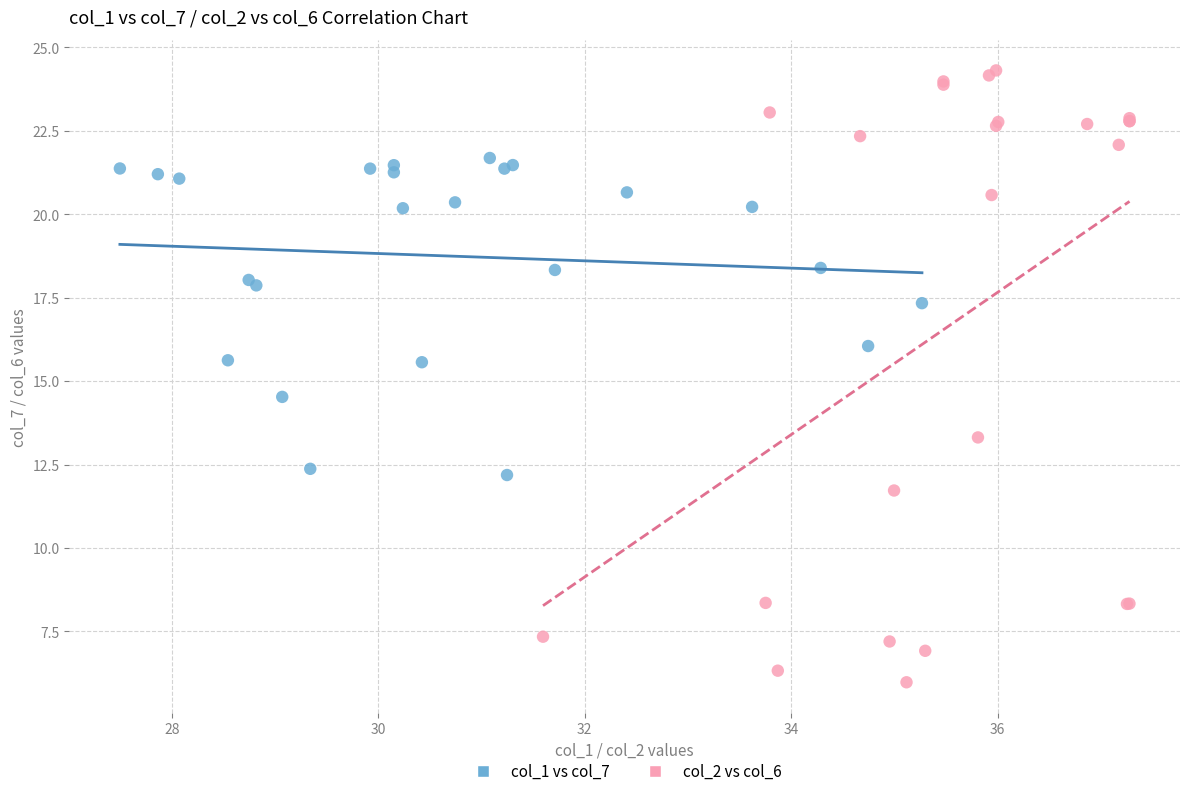

Which series contains the highest Y value?

col_2 vs col_6